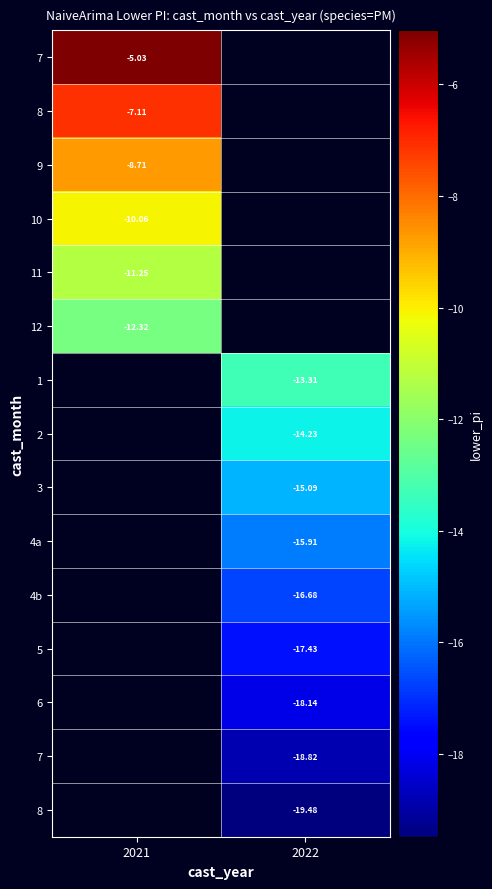

What is the minimum value shown in the chart?

-19.5